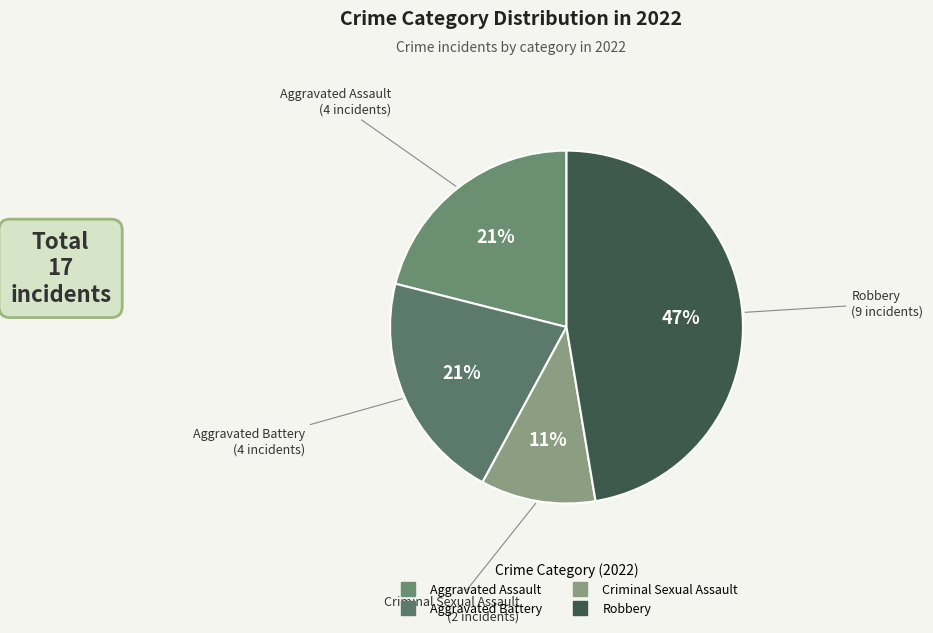

Combined, do Aggravated Battery and Robbery account for over 50%?

Yes